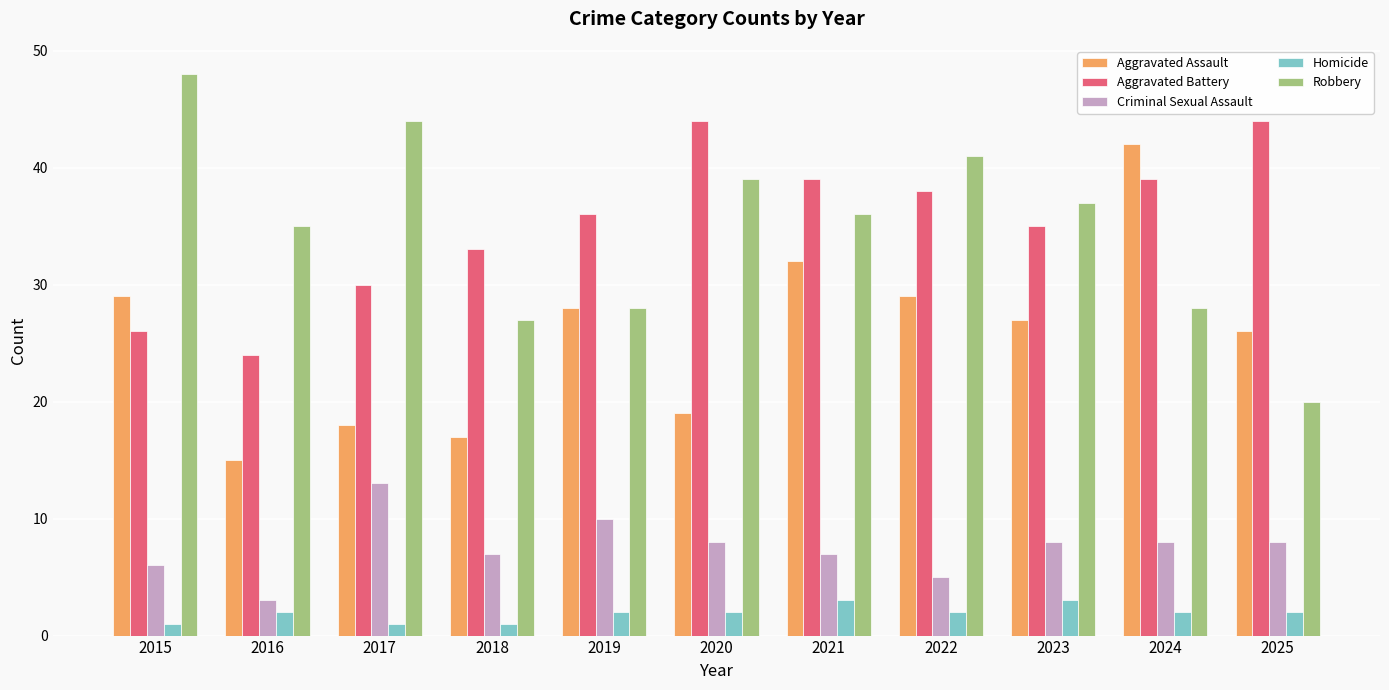

Reading left to right, transcribe all the data shown in this chart.

Aggravated Assault: 2015=29	2016=15	2017=18	2018=17	2019=28	2020=19	2021=32	2022=29	2023=27	2024=42	2025=26
Aggravated Battery: 2015=26	2016=24	2017=30	2018=33	2019=36	2020=44	2021=39	2022=38	2023=35	2024=39	2025=44
Criminal Sexual Assault: 2015=6	2016=3	2017=13	2018=7	2019=10	2020=8	2021=7	2022=5	2023=8	2024=8	2025=8
Homicide: 2015=1	2016=2	2017=1	2018=1	2019=2	2020=2	2021=3	2022=2	2023=3	2024=2	2025=2
Robbery: 2015=48	2016=35	2017=44	2018=27	2019=28	2020=39	2021=36	2022=41	2023=37	2024=28	2025=20